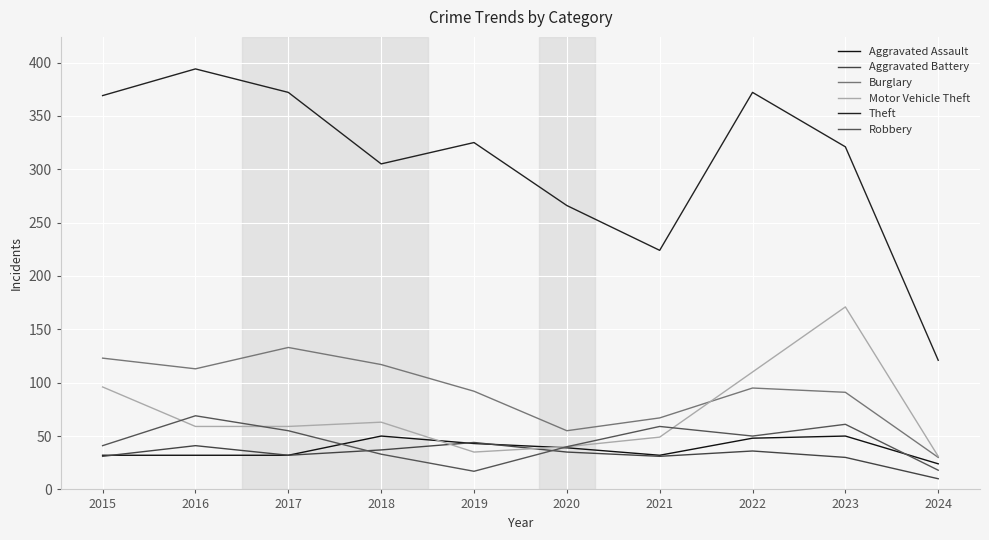

Which category has the lowest value across all series?

2024